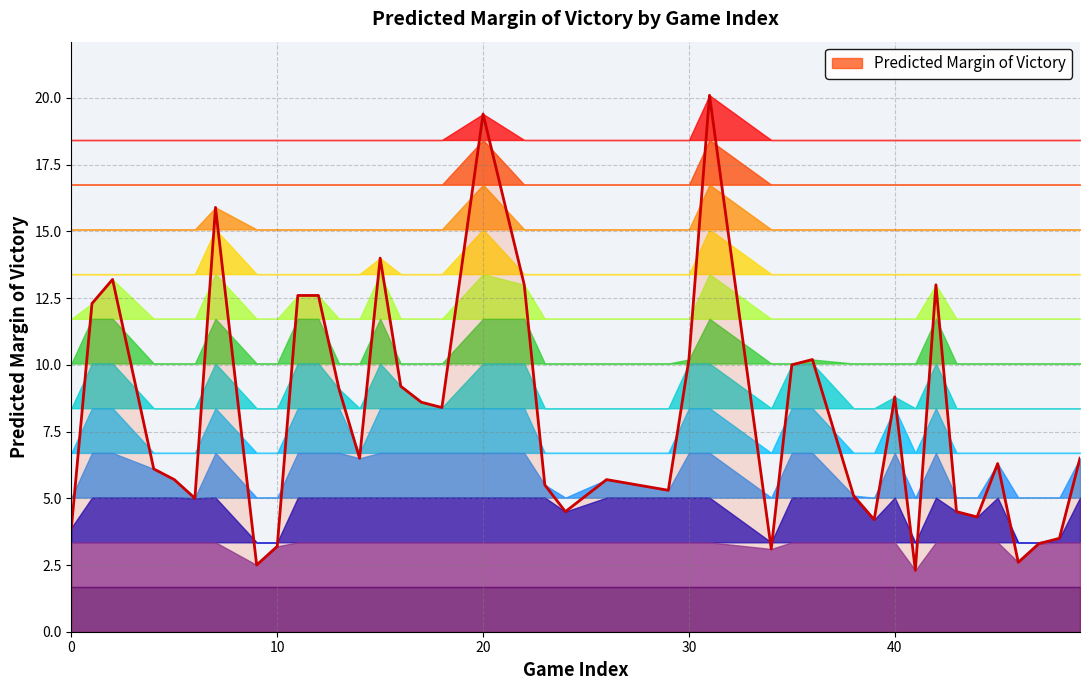

What is the minimum value shown in the chart?

2.3